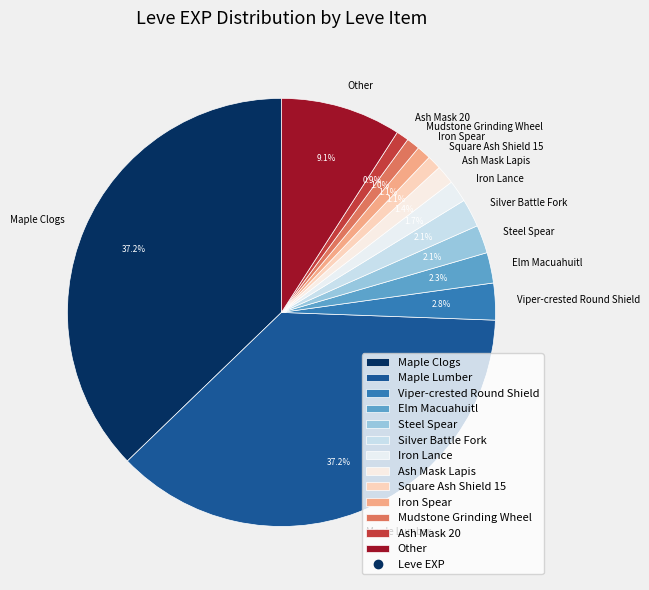

How many segments does this pie chart have?

13